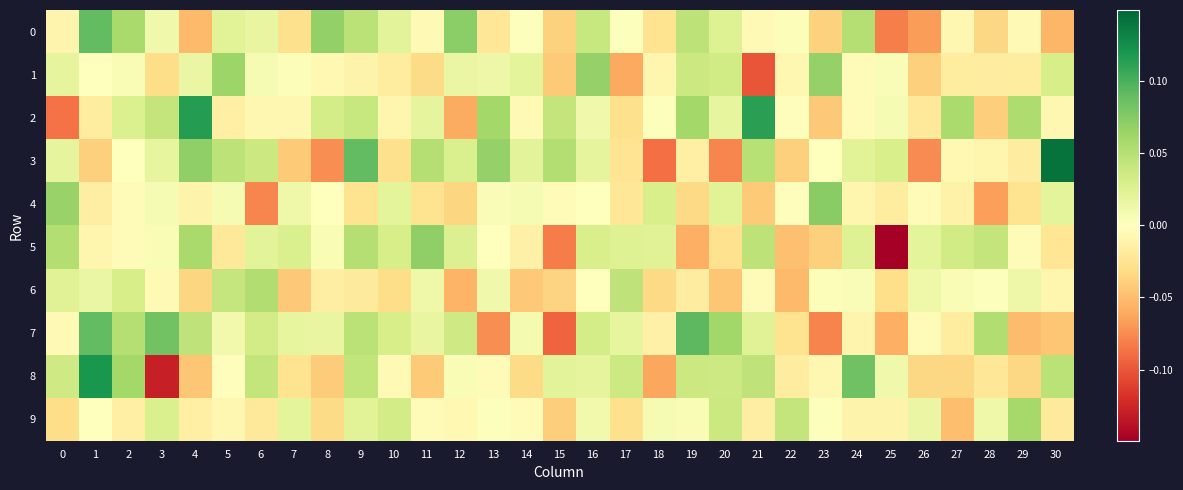

Reading right to left, list all the values displayed in this chart.

0: 30=-0.1	29=-0.0	28=-0.0	27=-0.0	26=-0.1	25=-0.1	24=0.1	23=-0.0	22=0.0	21=-0.0	20=0.0	19=0.0	18=-0.0	17=0.0	16=0.0	15=-0.0	14=0.0	13=-0.0	12=0.1	11=-0.0	10=0.0	9=0.0	8=0.1	7=-0.0	6=0.0	5=0.0	4=-0.1	3=0.0	2=0.1	1=0.1	0=-0.0
1: 30=0.0	29=-0.0	28=-0.0	27=-0.0	26=-0.0	25=0.0	24=-0.0	23=0.1	22=-0.0	21=-0.1	20=0.0	19=0.0	18=-0.0	17=-0.1	16=0.1	15=-0.0	14=0.0	13=0.0	12=0.0	11=-0.0	10=-0.0	9=-0.0	8=-0.0	7=0.0	6=0.0	5=0.1	4=0.0	3=-0.0	2=0.0	1=0.0	0=0.0
2: 30=-0.0	29=0.1	28=-0.0	27=0.1	26=-0.0	25=0.0	24=-0.0	23=-0.0	22=-0.0	21=0.1	20=0.0	19=0.1	18=0.0	17=-0.0	16=0.0	15=0.0	14=-0.0	13=0.1	12=-0.1	11=0.0	10=-0.0	9=0.0	8=0.0	7=-0.0	6=-0.0	5=-0.0	4=0.1	3=0.0	2=0.0	1=-0.0	0=-0.1
3: 30=0.1	29=-0.0	28=-0.0	27=-0.0	26=-0.1	25=0.0	24=0.0	23=-0.0	22=-0.0	21=0.1	20=-0.1	19=-0.0	18=-0.1	17=-0.0	16=0.0	15=0.1	14=0.0	13=0.1	12=0.0	11=0.1	10=-0.0	9=0.1	8=-0.1	7=-0.0	6=0.0	5=0.0	4=0.1	3=0.0	2=-0.0	1=-0.0	0=0.0
4: 30=0.0	29=-0.0	28=-0.1	27=-0.0	26=-0.0	25=-0.0	24=-0.0	23=0.1	22=-0.0	21=-0.0	20=0.0	19=-0.0	18=0.0	17=-0.0	16=0.0	15=-0.0	14=0.0	13=0.0	12=-0.0	11=-0.0	10=0.0	9=-0.0	8=0.0	7=0.0	6=-0.1	5=0.0	4=-0.0	3=0.0	2=-0.0	1=-0.0	0=0.1
5: 30=-0.0	29=-0.0	28=0.0	27=0.0	26=0.0	25=-0.1	24=0.0	23=-0.0	22=-0.0	21=0.0	20=-0.0	19=-0.1	18=0.0	17=0.0	16=0.0	15=-0.1	14=-0.0	13=-0.0	12=0.0	11=0.1	10=0.0	9=0.1	8=0.0	7=0.0	6=0.0	5=-0.0	4=0.1	3=0.0	2=-0.0	1=-0.0	0=0.1
6: 30=-0.0	29=0.0	28=0.0	27=0.0	26=0.0	25=-0.0	24=0.0	23=0.0	22=-0.1	21=-0.0	20=-0.0	19=-0.0	18=-0.0	17=0.0	16=0.0	15=-0.0	14=-0.0	13=0.0	12=-0.1	11=0.0	10=-0.0	9=-0.0	8=-0.0	7=-0.0	6=0.1	5=0.0	4=-0.0	3=-0.0	2=0.0	1=0.0	0=0.0
7: 30=-0.0	29=-0.1	28=0.1	27=-0.0	26=-0.0	25=-0.1	24=-0.0	23=-0.1	22=-0.0	21=0.0	20=0.1	19=0.1	18=-0.0	17=0.0	16=0.0	15=-0.1	14=0.0	13=-0.1	12=0.0	11=0.0	10=0.0	9=0.0	8=0.0	7=0.0	6=0.0	5=0.0	4=0.0	3=0.1	2=0.1	1=0.1	0=-0.0
8: 30=0.0	29=-0.0	28=-0.0	27=-0.0	26=-0.0	25=0.0	24=0.1	23=-0.0	22=-0.0	21=0.0	20=0.0	19=0.0	18=-0.1	17=0.0	16=0.0	15=0.0	14=-0.0	13=-0.0	12=0.0	11=-0.0	10=-0.0	9=0.0	8=-0.0	7=-0.0	6=0.0	5=-0.0	4=-0.0	3=-0.1	2=0.1	1=0.1	0=0.0
9: 30=-0.0	29=0.1	28=0.0	27=-0.0	26=0.0	25=-0.0	24=-0.0	23=0.0	22=0.0	21=-0.0	20=0.0	19=0.0	18=0.0	17=-0.0	16=0.0	15=-0.0	14=-0.0	13=0.0	12=-0.0	11=-0.0	10=0.0	9=0.0	8=-0.0	7=0.0	6=-0.0	5=-0.0	4=-0.0	3=0.0	2=-0.0	1=-0.0	0=-0.0